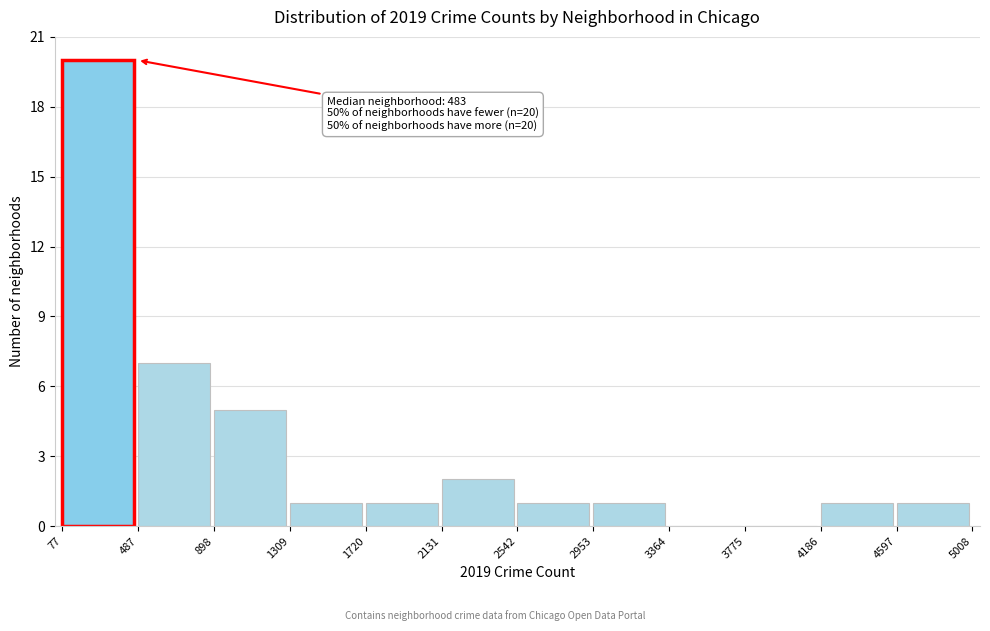

Over which range of the x-axis is the bar tallest?

77 to 487